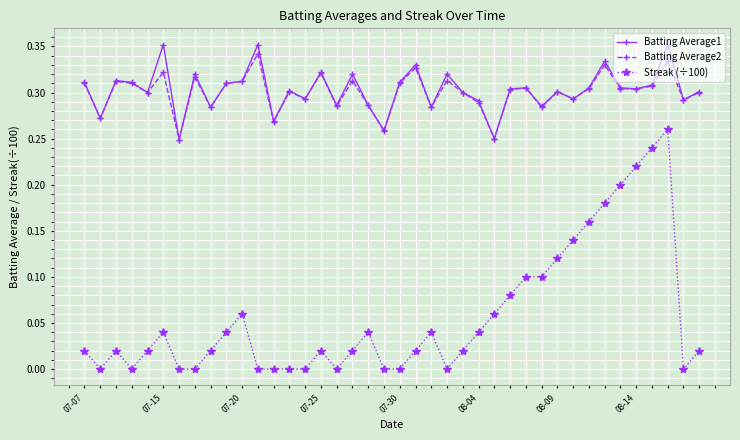

True or false: Batting Average1 has more than 2 points higher than both neighbors.

True